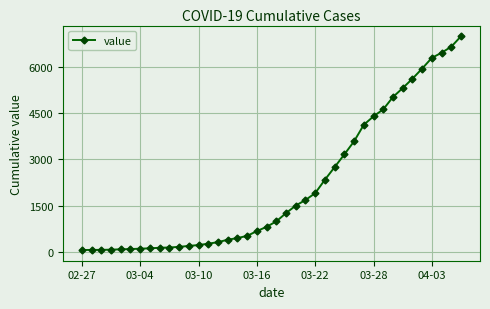

What is the sum of all values?

85677